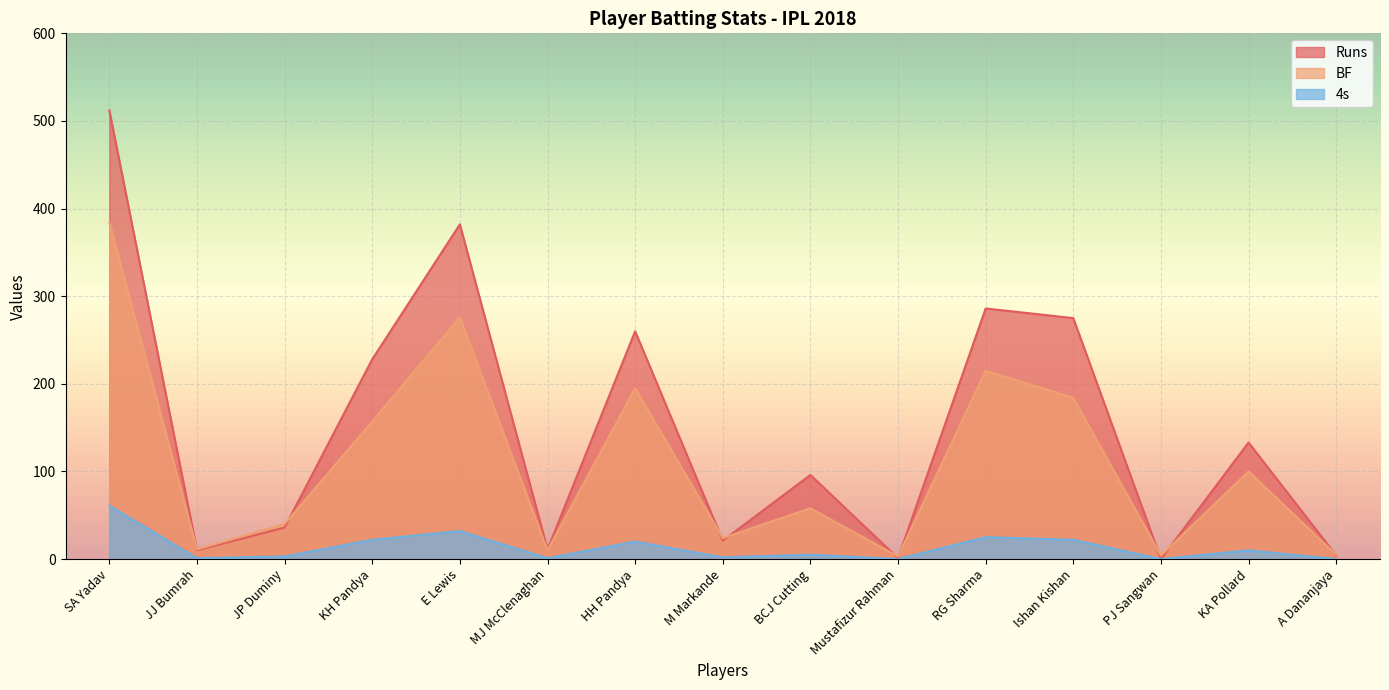

At which category does 4s reach its first local peak?

E Lewis